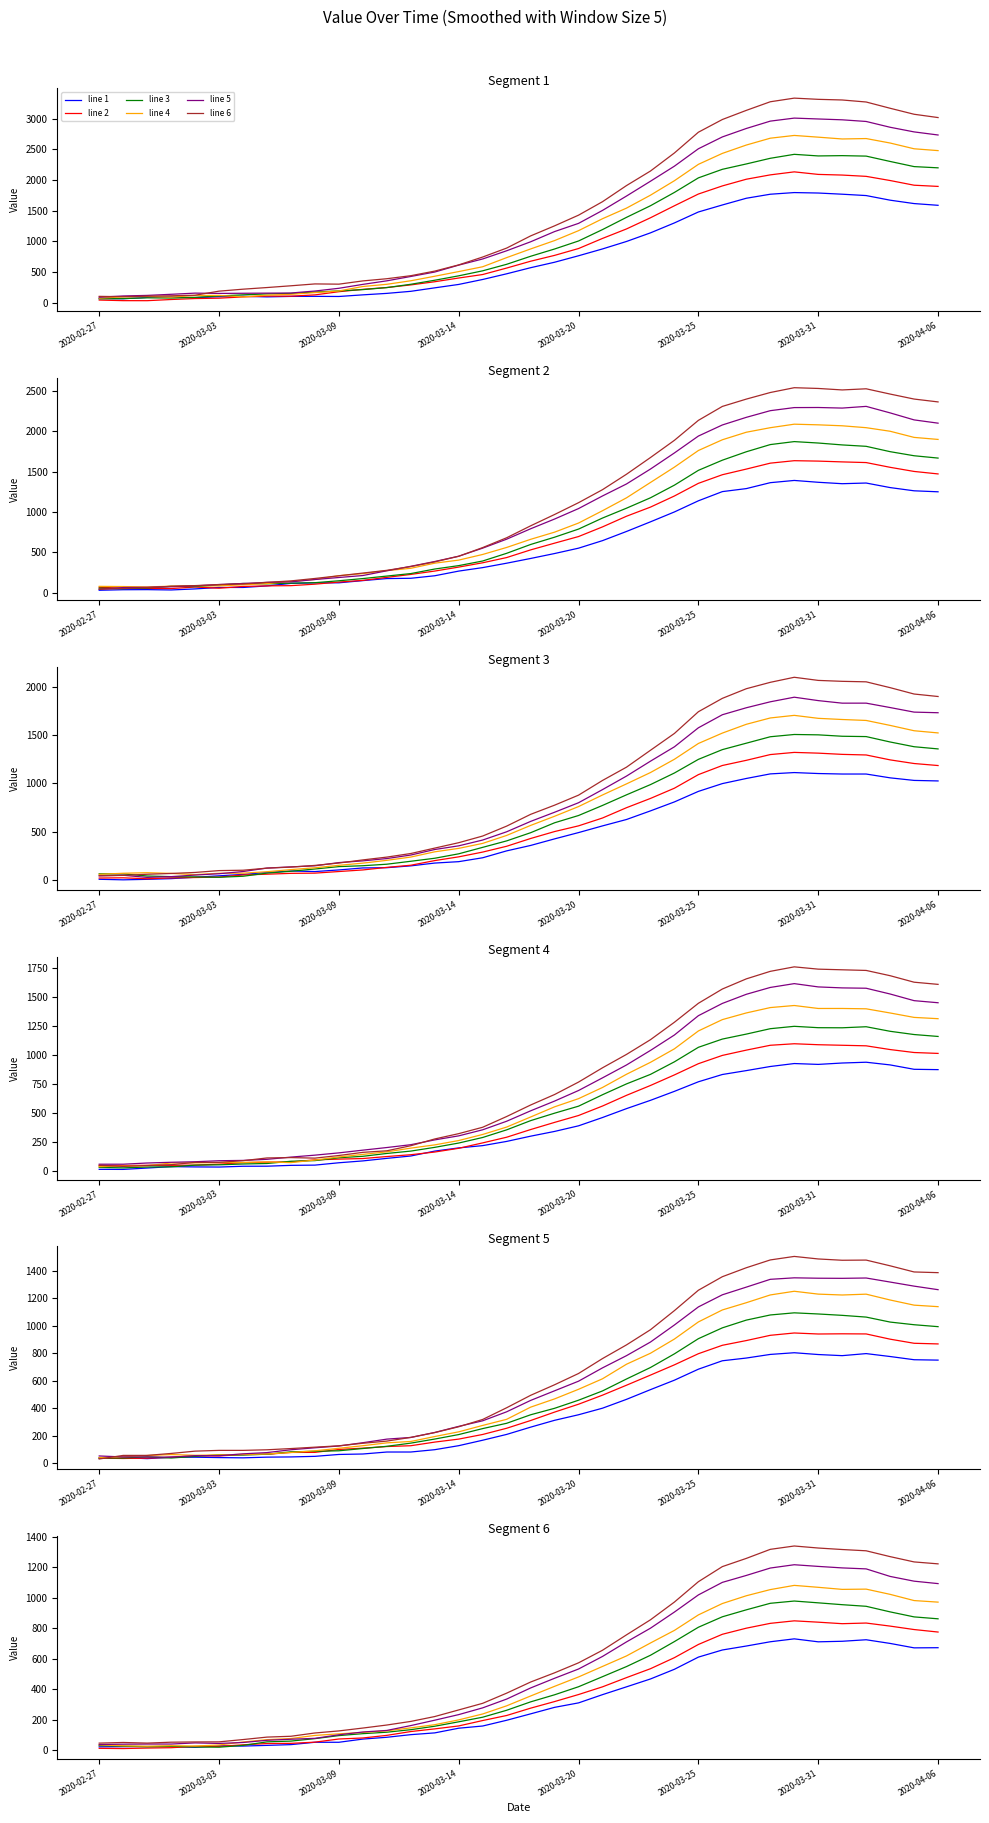

Which series has the largest total across all categories?

line 6